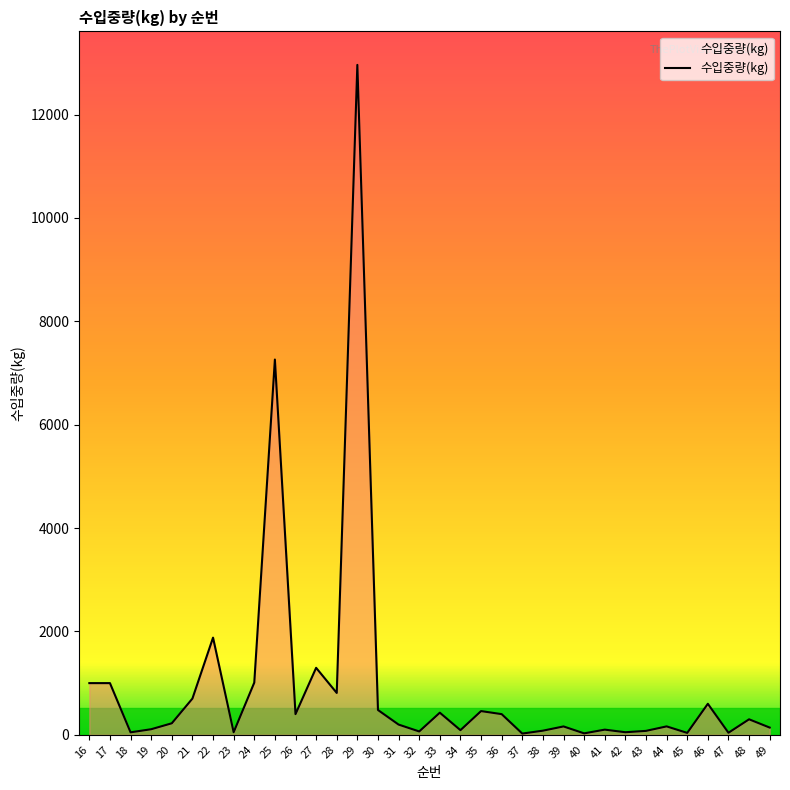

What is the maximum value shown in the chart?

12960